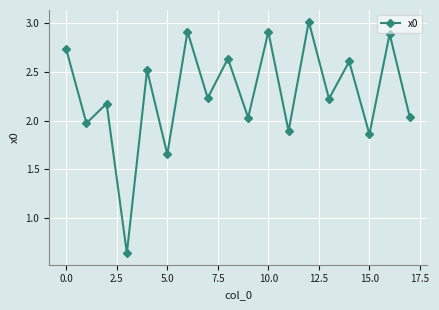

What is the greatest value displayed?

3.0